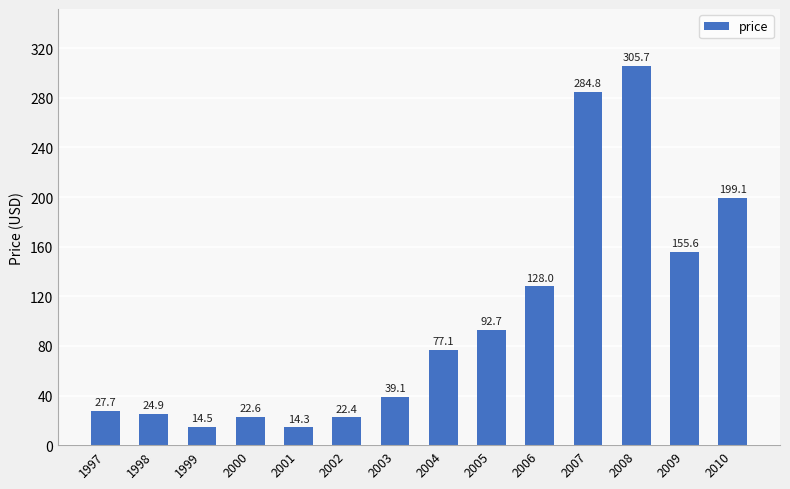

What is the ratio of the value at 2009 to the value at 1999?

10.7